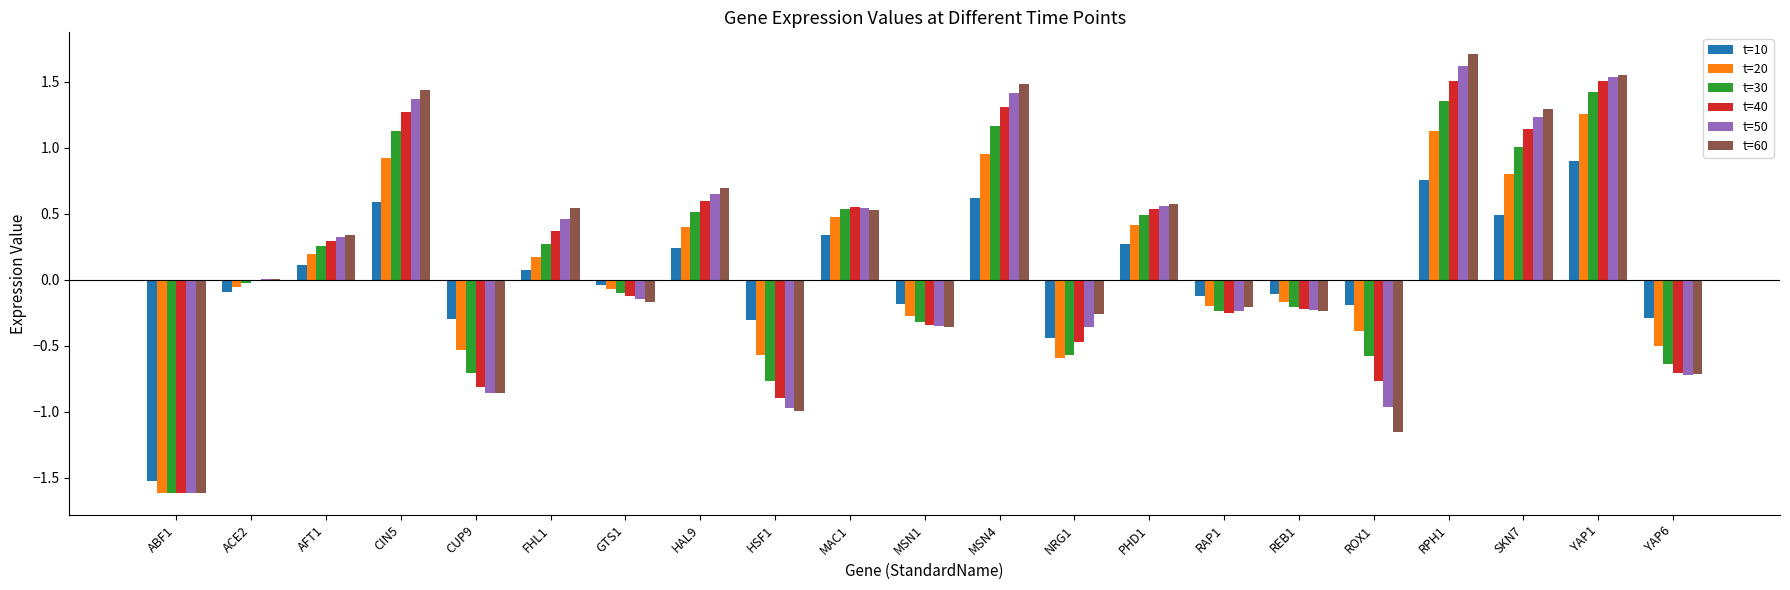

What is the sum of the t=50 values at SKN7 and PHD1?

1.8